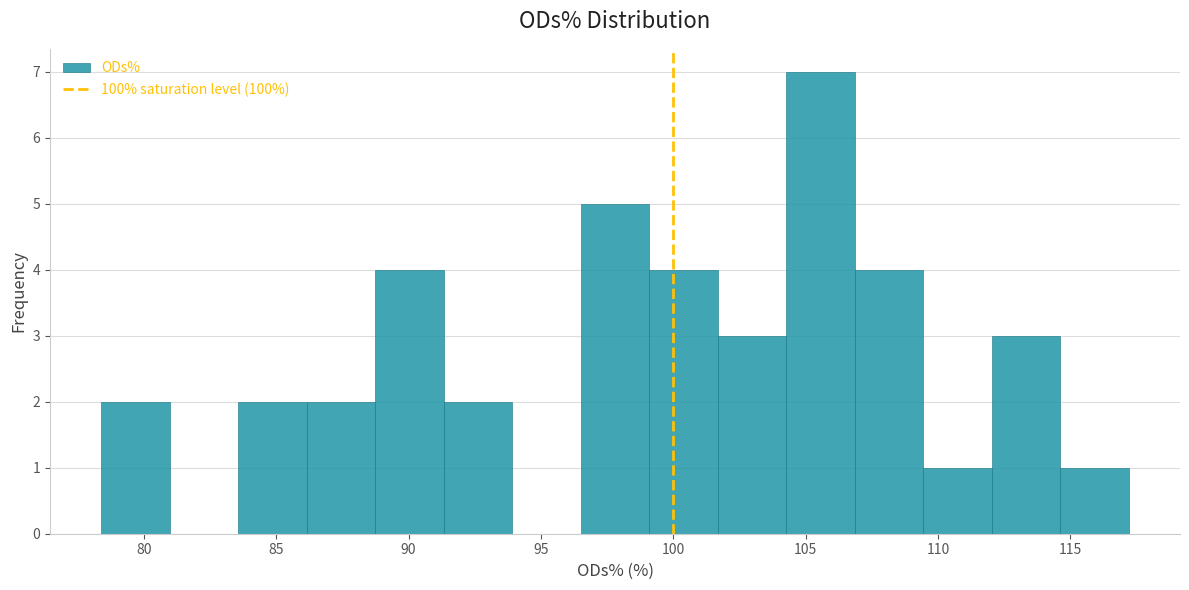

Reading left to right, transcribe this chart: for each bar, give the range it covers on the x-axis and its height. Neither the bar edges nor the heights are printed on the chart, so give them approximately, as read against the axes.

78.5 to 81.0: 2
81.0 to 83.5: 0
83.5 to 86.0: 2
86.0 to 88.5: 2
88.5 to 91.5: 4
91.5 to 94.0: 2
94.0 to 96.5: 0
96.5 to 99.0: 5
99.0 to 101.5: 4
101.5 to 104.5: 3
104.5 to 107.0: 7
107.0 to 109.5: 4
109.5 to 112.0: 1
112.0 to 114.5: 3
114.5 to 117.0: 1